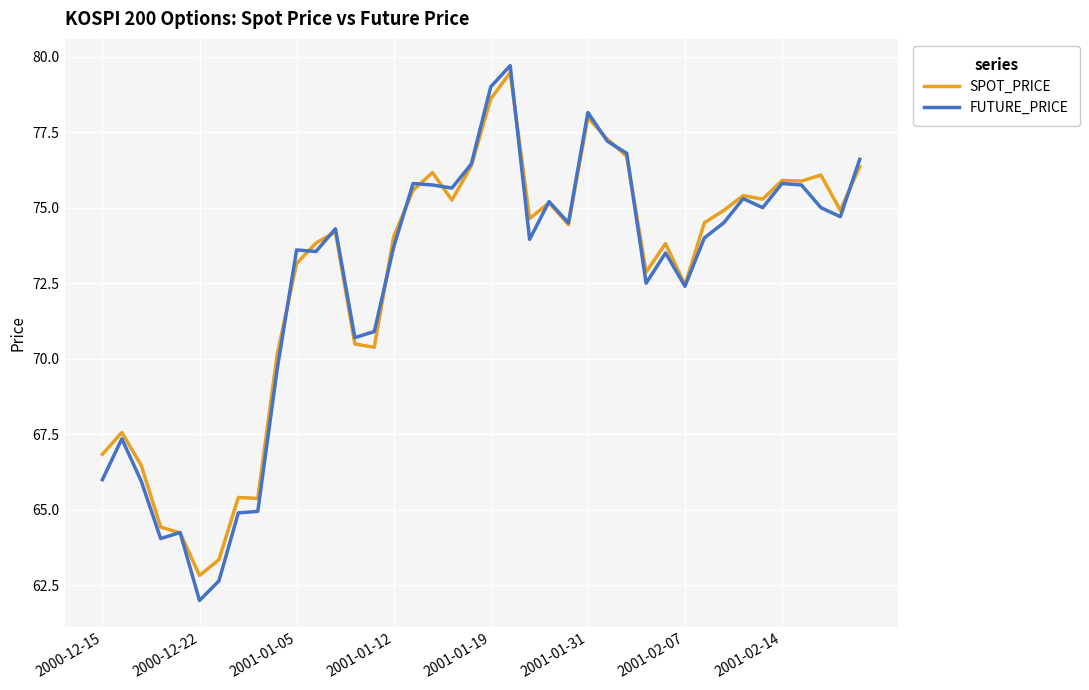

What is the smallest value displayed?

62.0